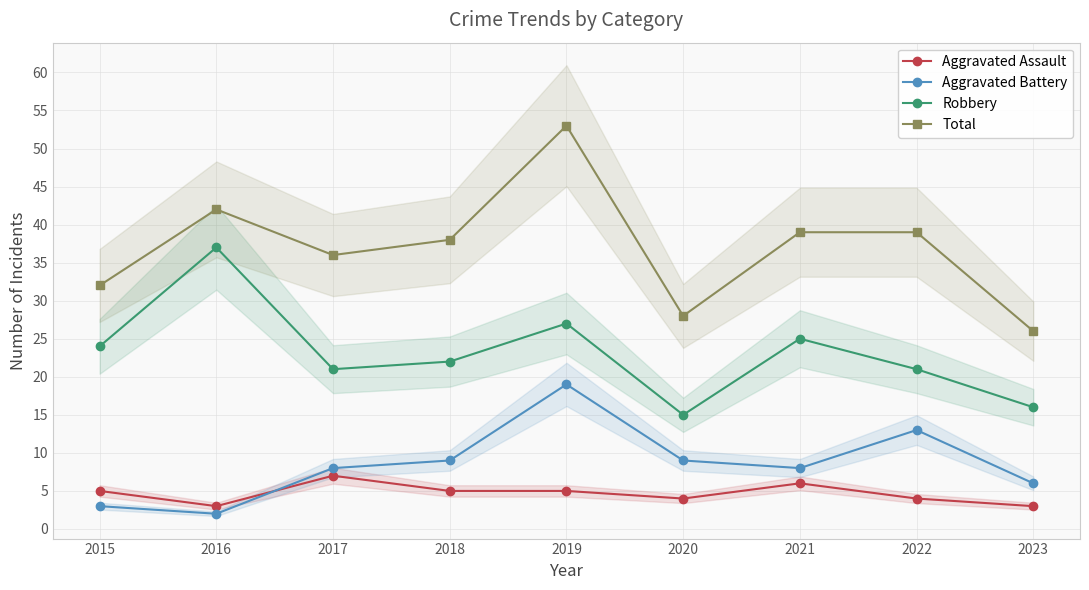

True or false: Aggravated Assault and Total cross at least once.

False